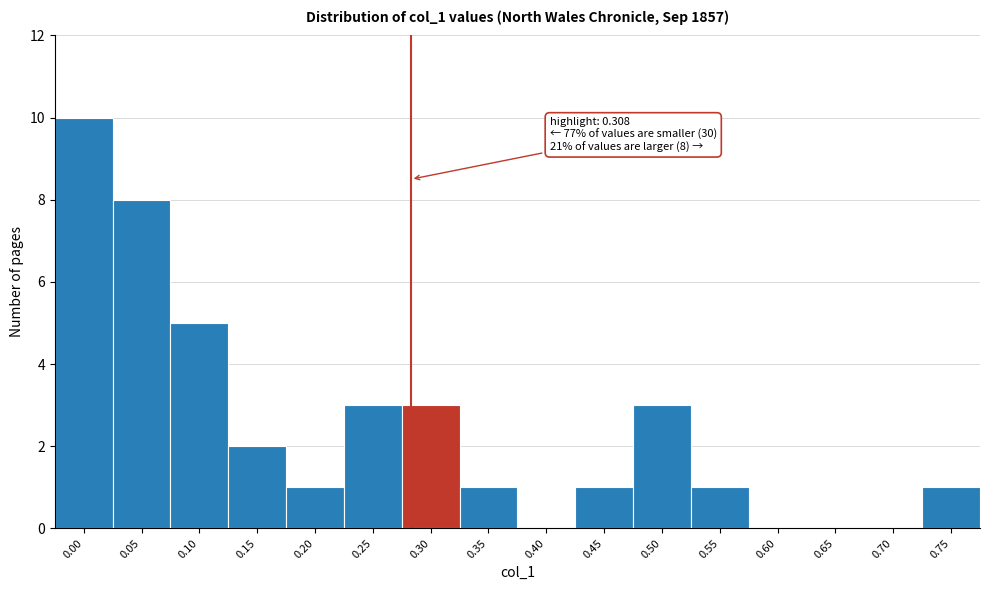

Reading left to right, transcribe all the data shown in this chart.

0.00=10	0.05=8	0.10=5	0.15=2	0.20=1	0.25=3	0.30=3	0.35=1	0.40=0	0.45=1	0.50=3	0.55=1	0.60=0	0.65=0	0.70=0	0.75=1